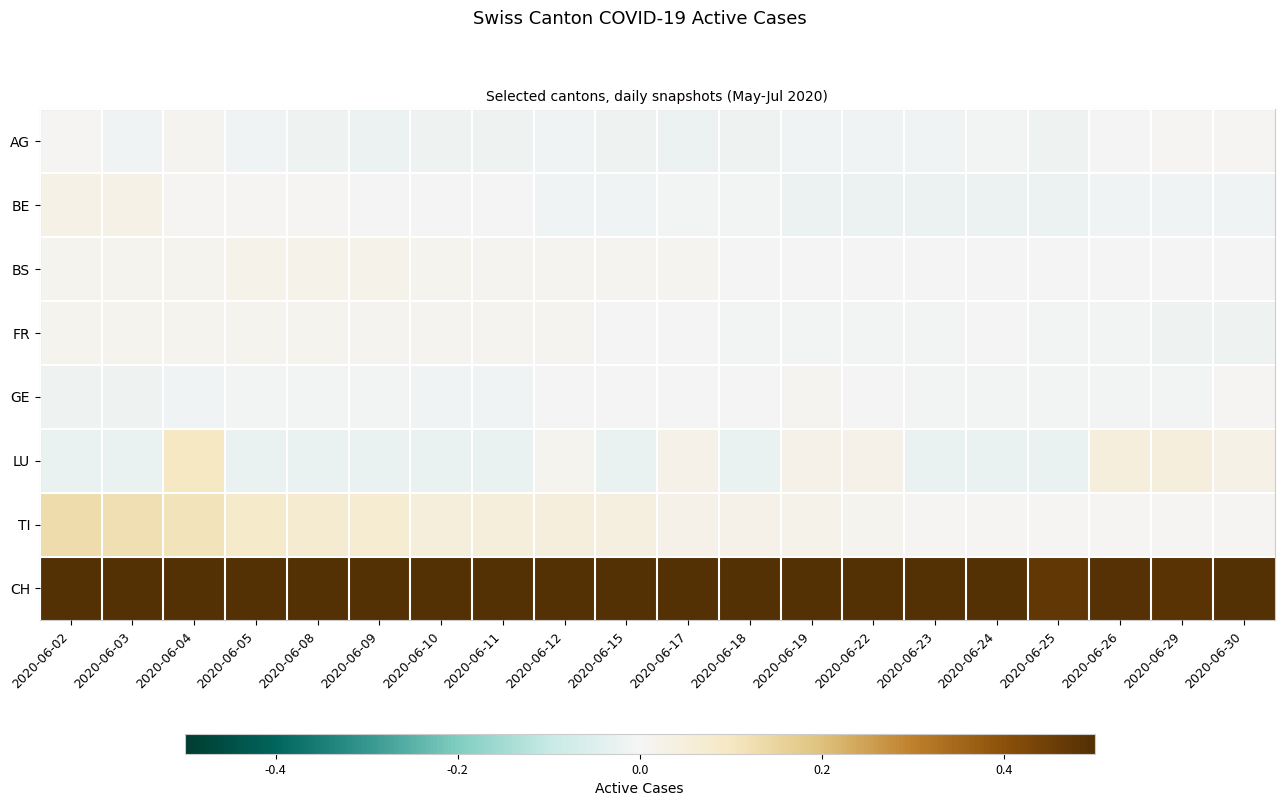

List the series in order of their peak value, lowest first.

AG, GE, FR, BS, BE, LU, TI, CH